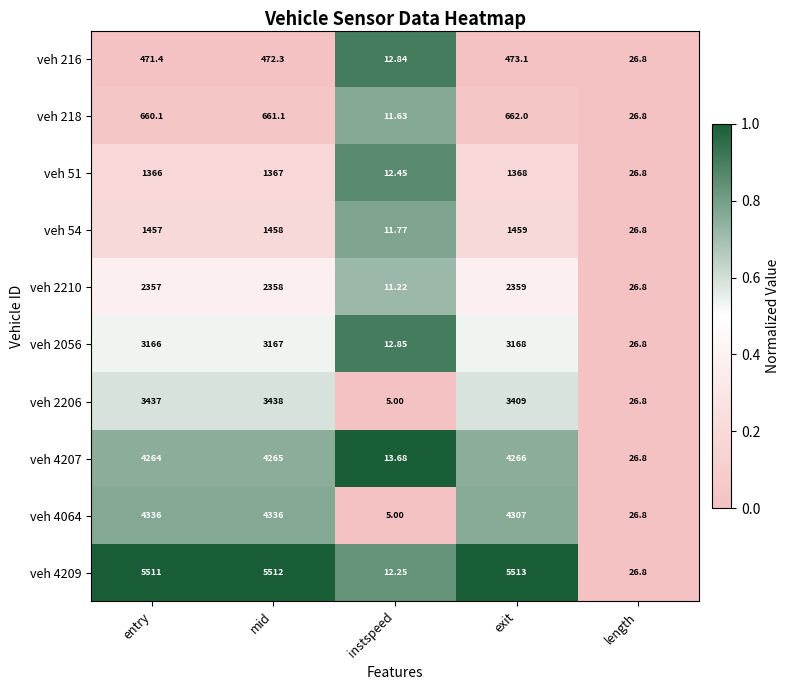

At which label is veh 51 closest to 690?

length